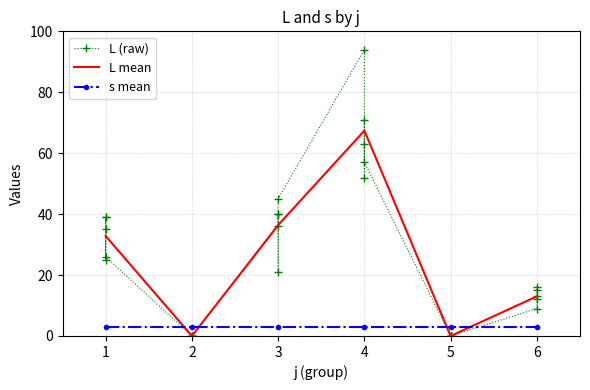

The value of L mean at 1 is 19.7. True or false?

False